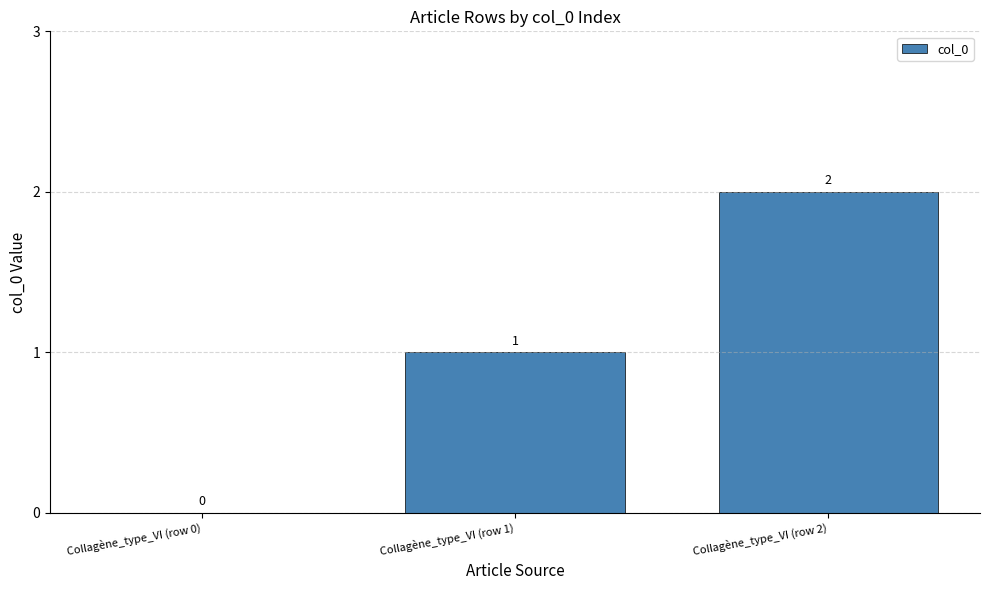

What is the change in value from Collagène_type_VI (row 0) to Collagène_type_VI (row 1)?

+1